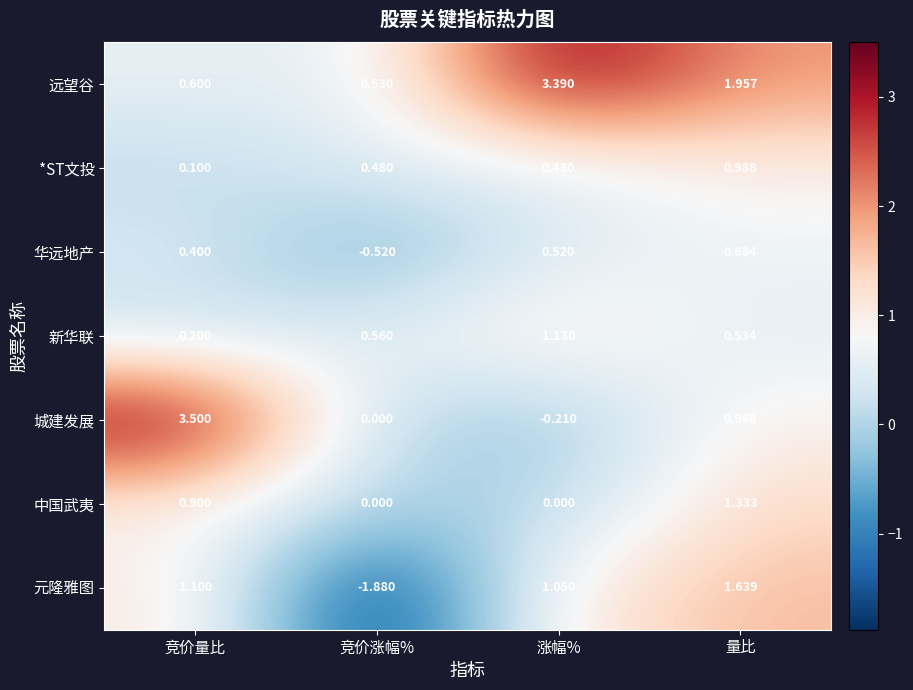

At which label does 城建发展 reach its minimum?

涨幅%